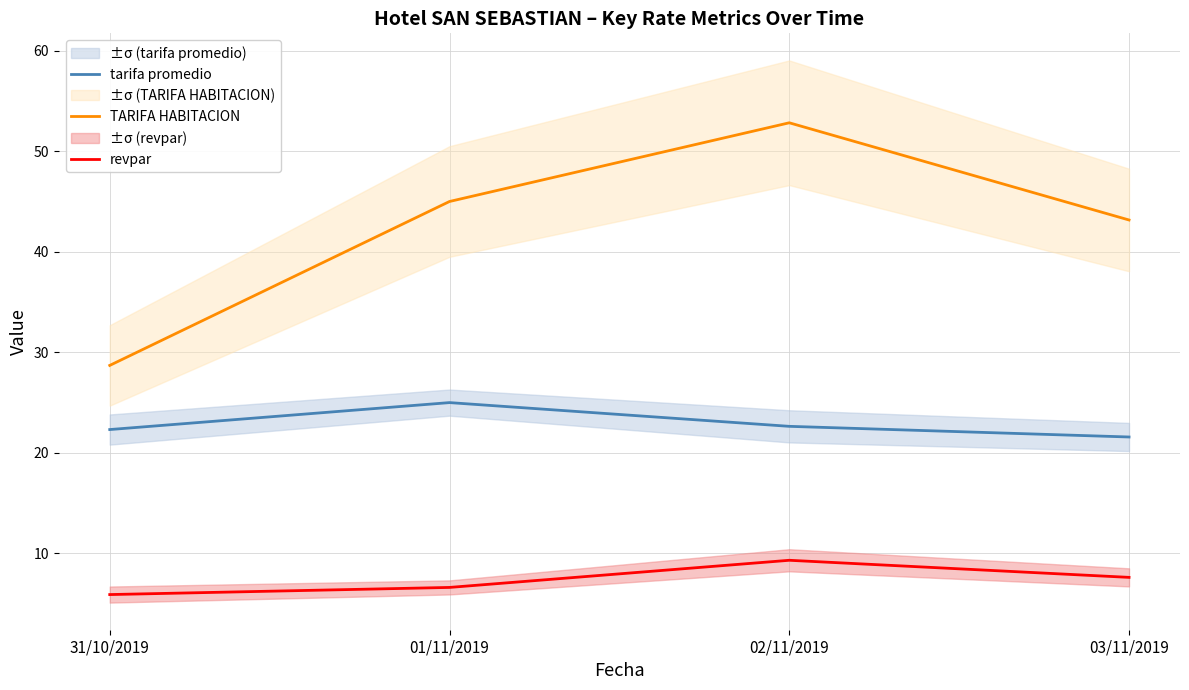

Is the value of tarifa promedio at 01/11/2019 greater than the value of TARIFA HABITACION at 03/11/2019?

No